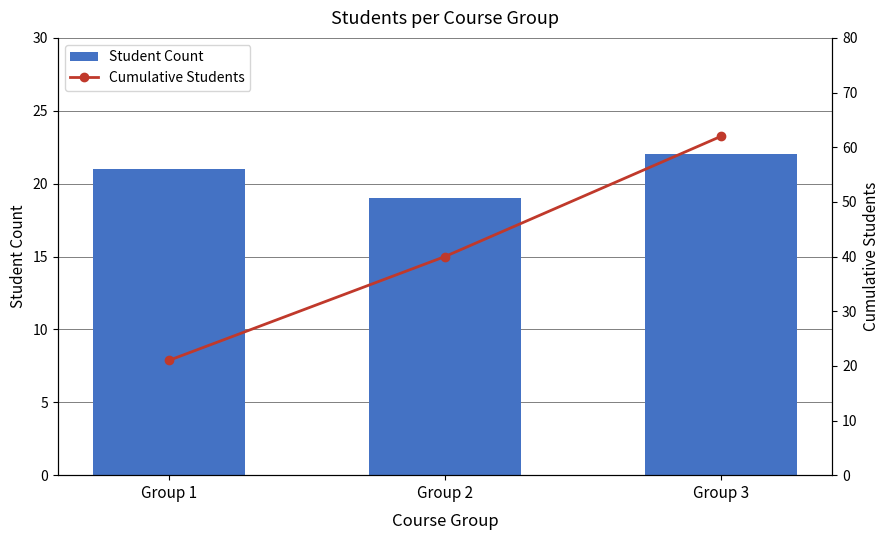

Reading left to right, what are all the values shown in this chart?

Student Count: Group 1=21	Group 2=19	Group 3=22
Cumulative Students: Group 1=21	Group 2=40	Group 3=62